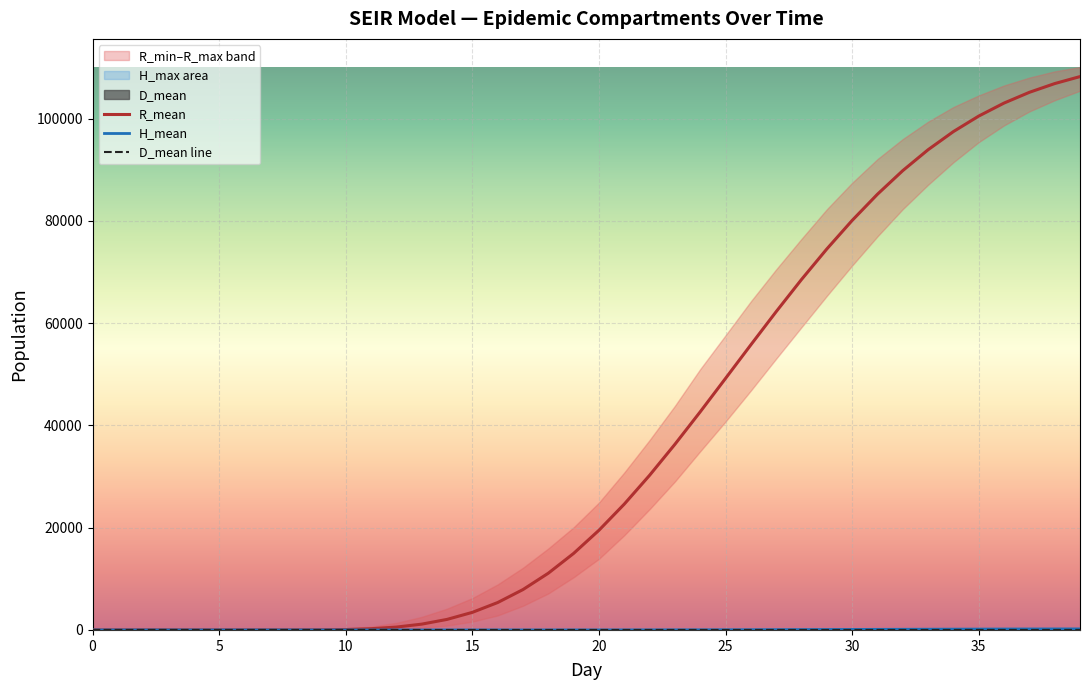

What is the difference between the maximum and minimum values in the D_mean series?

3.0